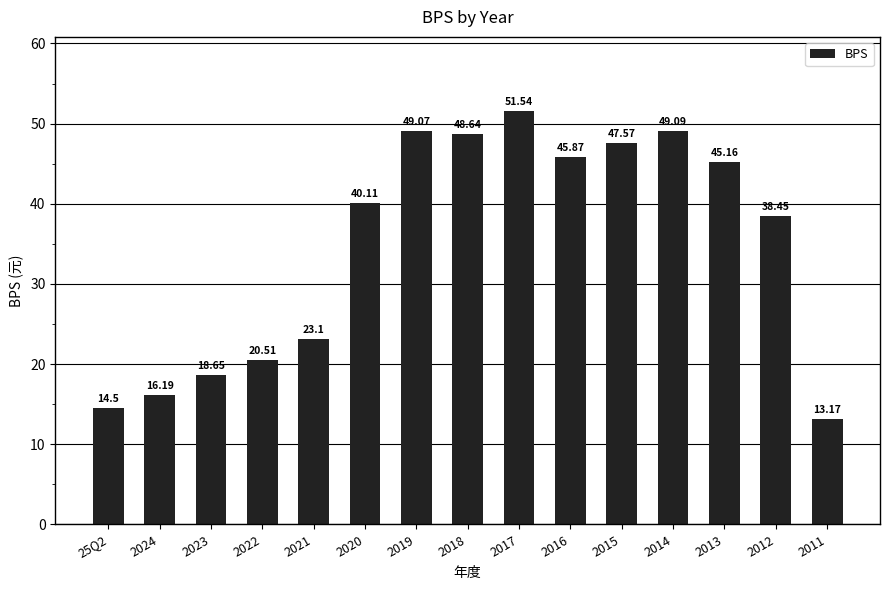

List the labels in order of value, largest first.

2017, 2014, 2019, 2018, 2015, 2016, 2013, 2020, 2012, 2021, 2022, 2023, 2024, 25Q2, 2011